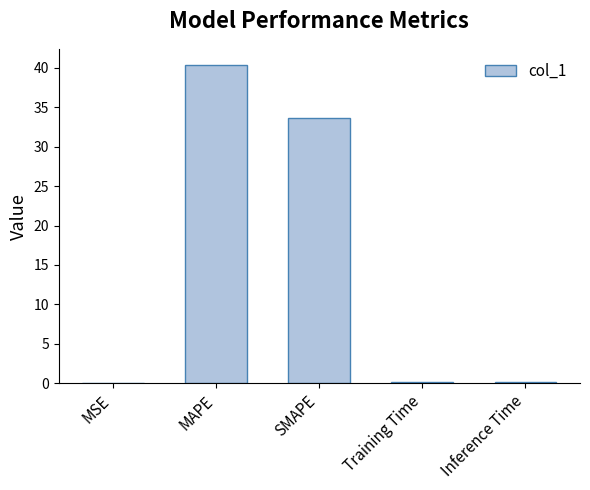

Which has a higher value, MAPE or SMAPE?

MAPE